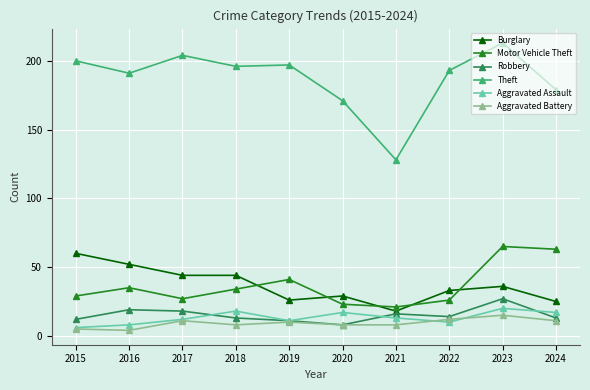

Is it true that Robbery equals 19 at 2016?

True